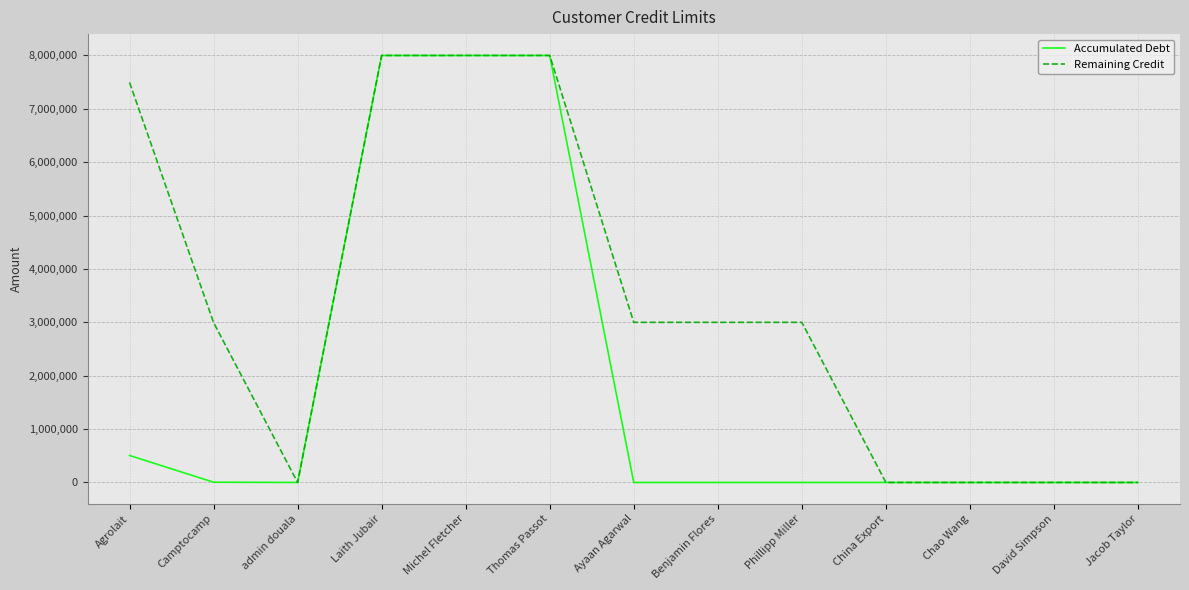

Where is Accumulated Debt nearest to the value 4000000?

Agrolait